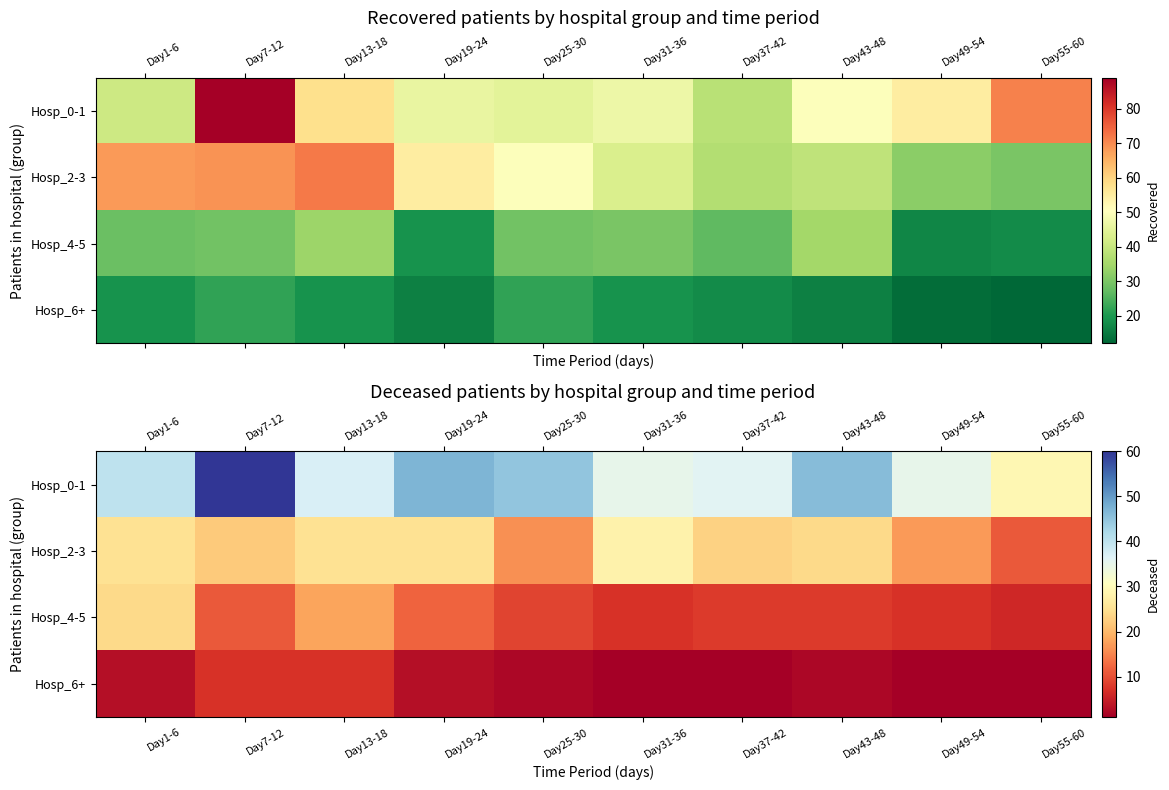

Count the number of categories in the chart.

10